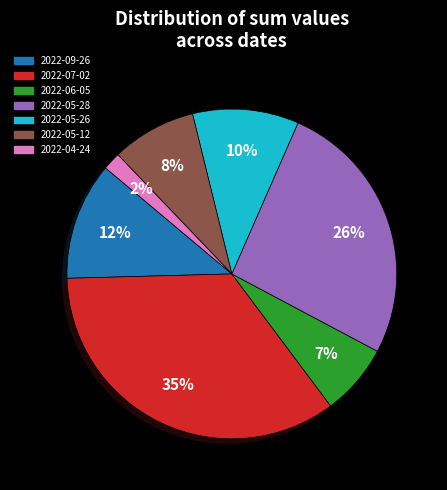

The 2022-09-26 slice represents 1% of the pie. True or false?

False